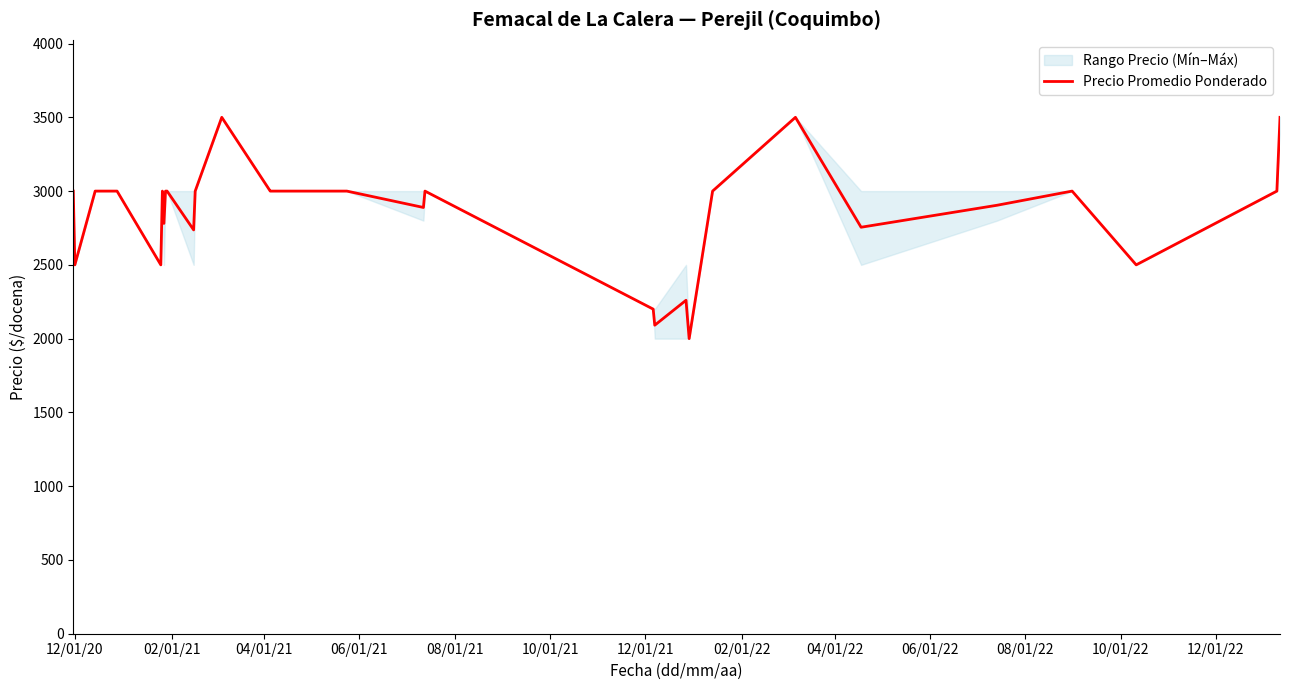

How many interior local valleys (lower than both neighbors) does the data have?

9